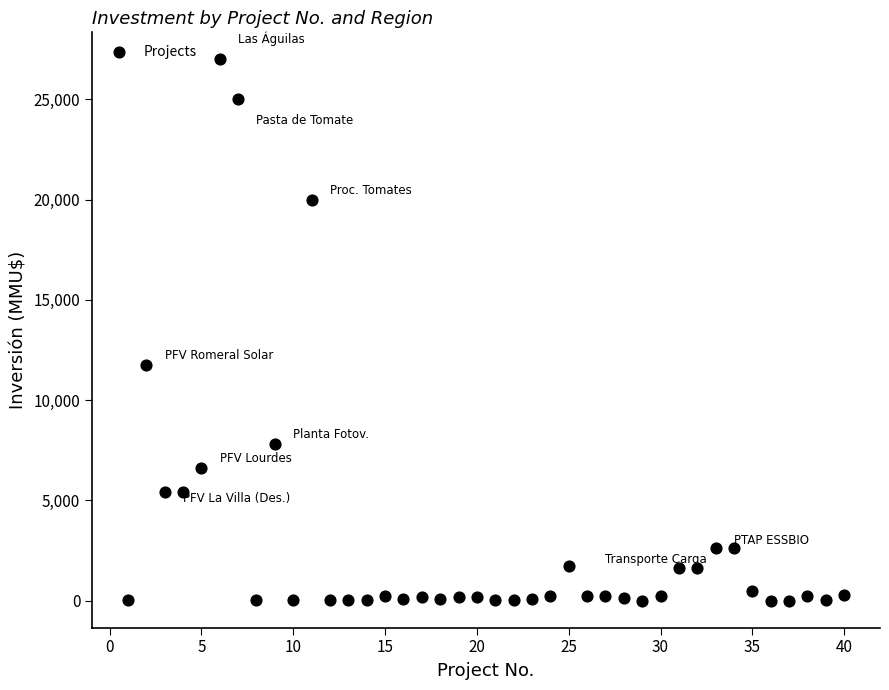

What is the range of Y values (max minus min)?

27000